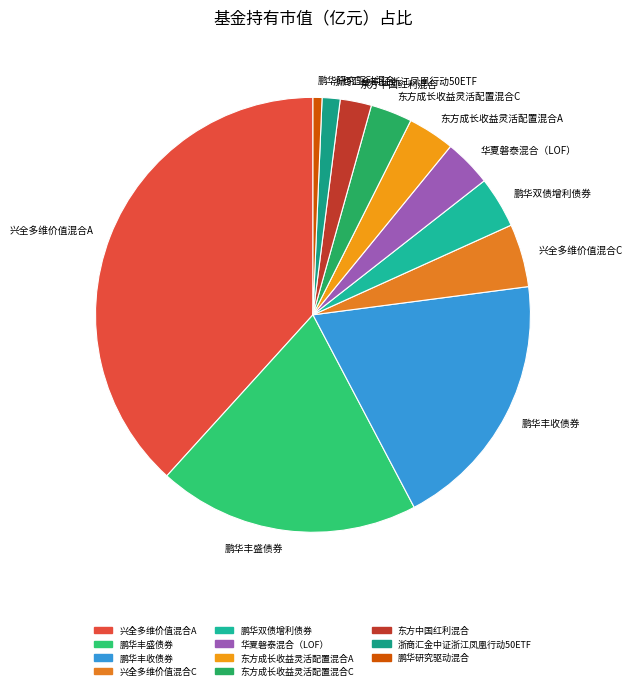

How many segments does this pie chart have?

11